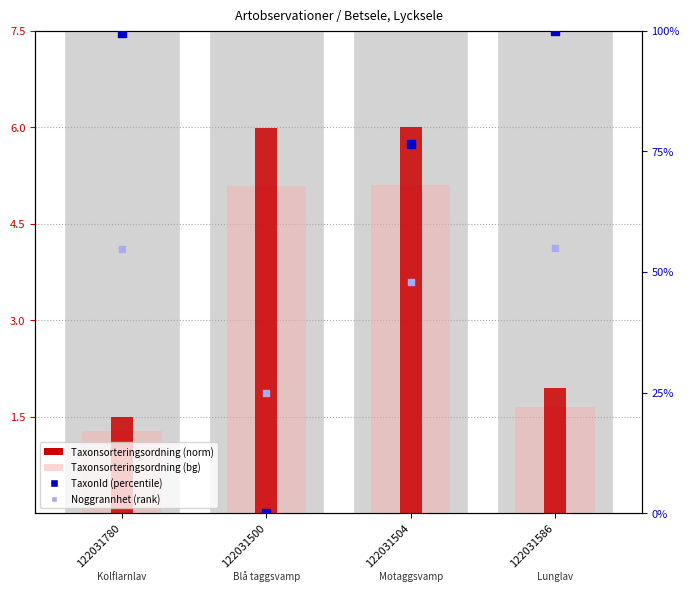

Which series reaches the minimum Y coordinate?

TaxonId (percentile)